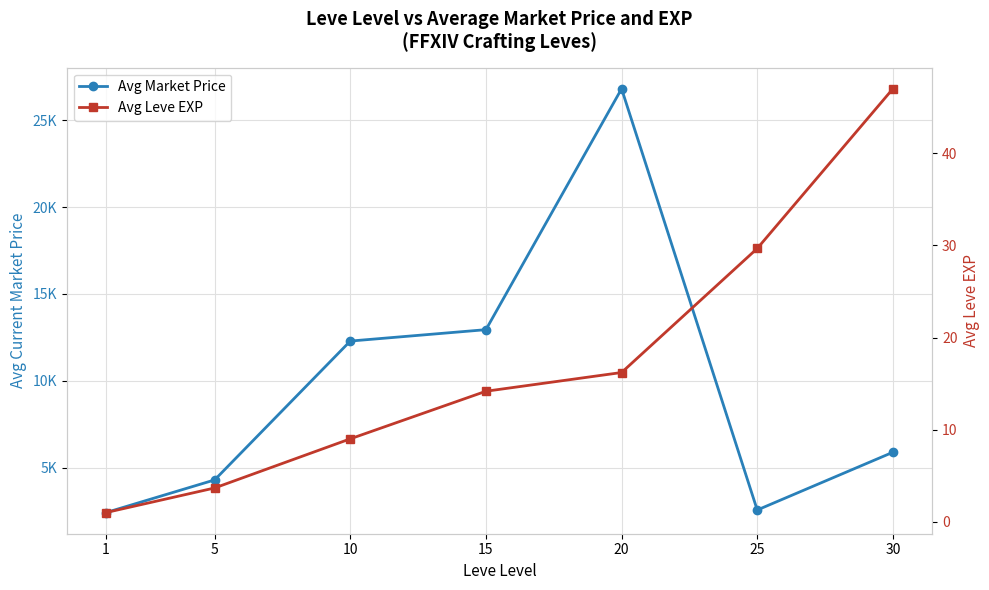

What is the highest value of the Avg Market Price series?

26803.3